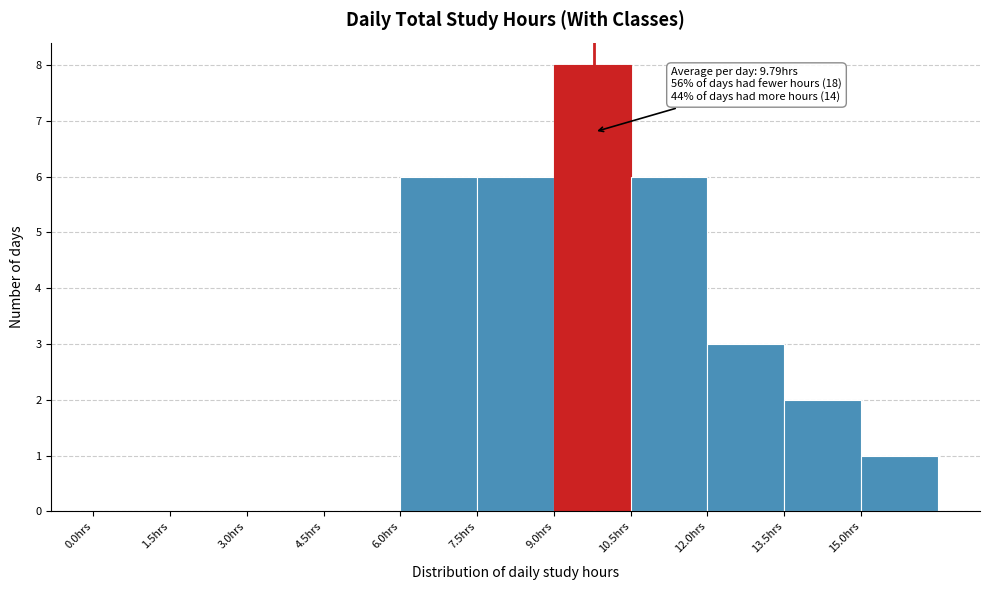

Over which range of the x-axis is the bar tallest?

9.0 to 10.5